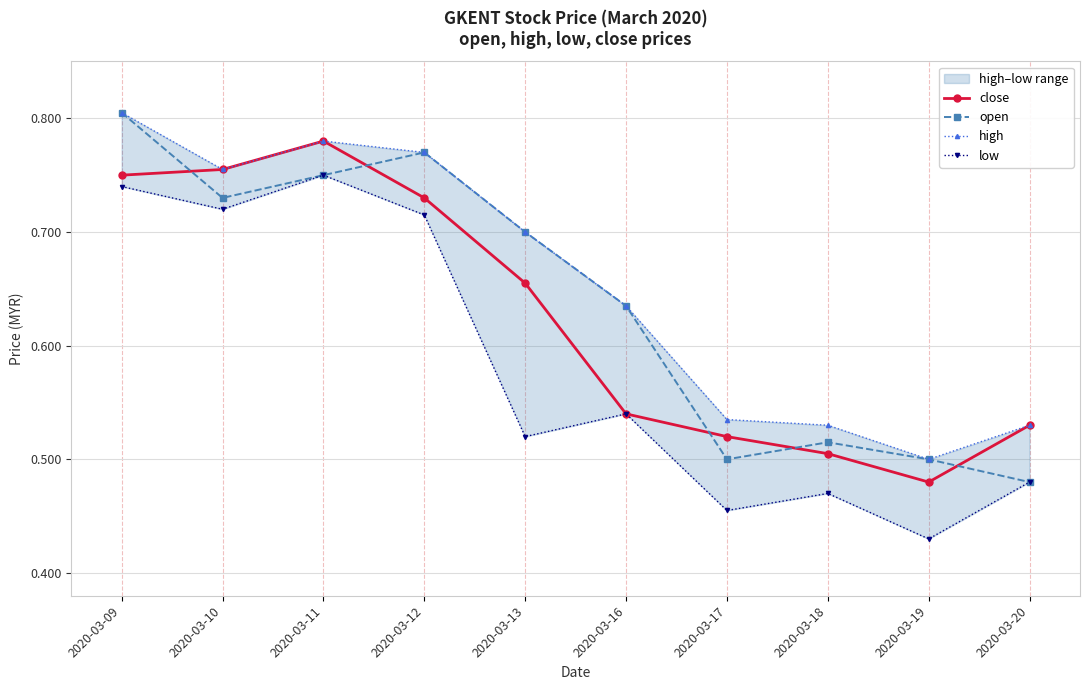

True or false: low and high intersect in this chart.

False